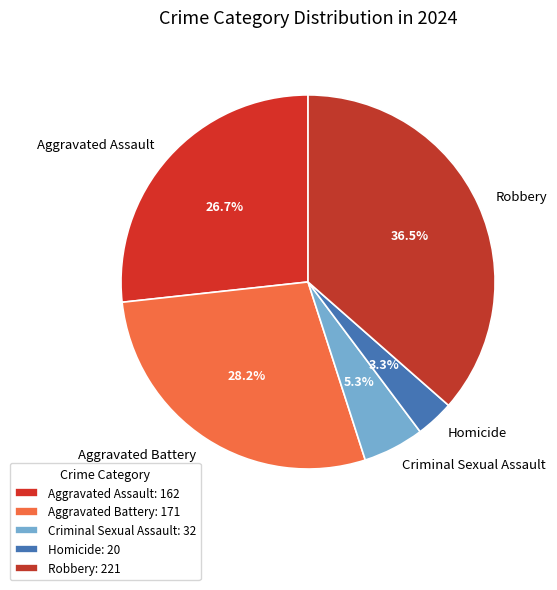

Is it true that Homicide is 10% of the pie?

False